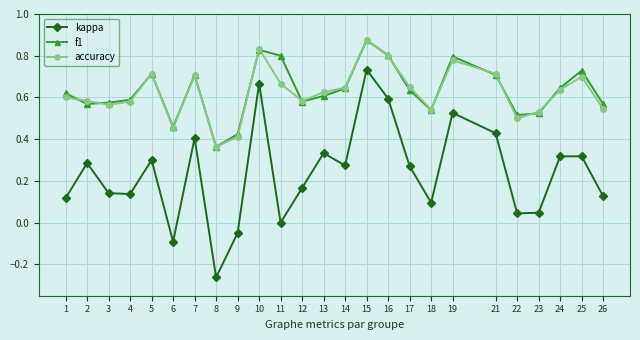

What is the total value across all series at 7?

1.8